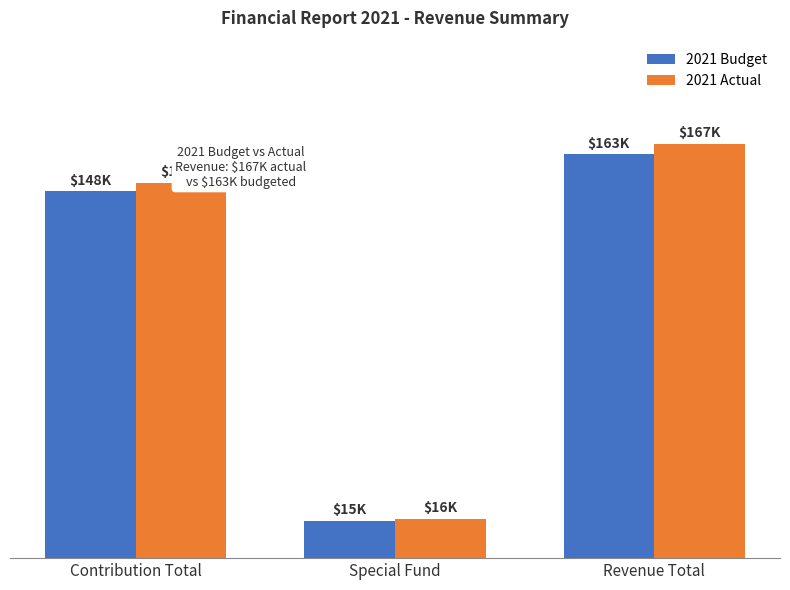

At which category does the chart reach its minimum across all series?

Special Fund